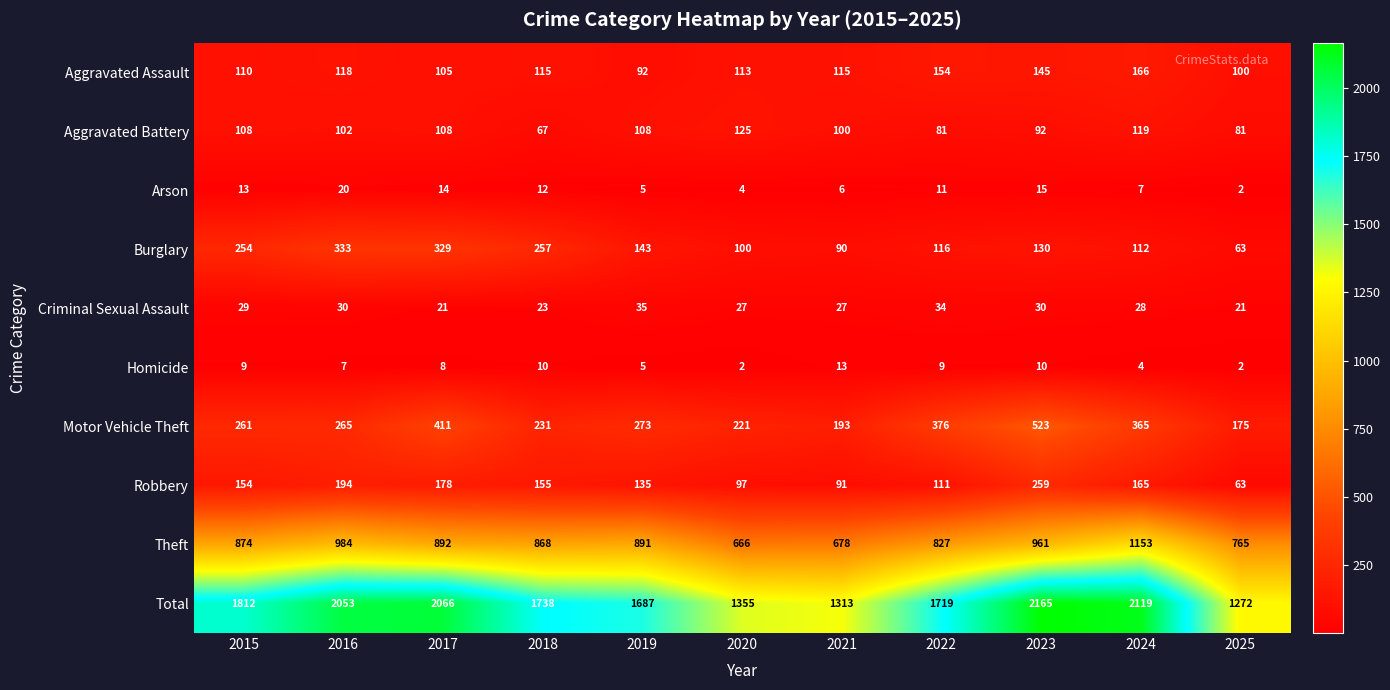

What is the total value across all series at 2024?

4238